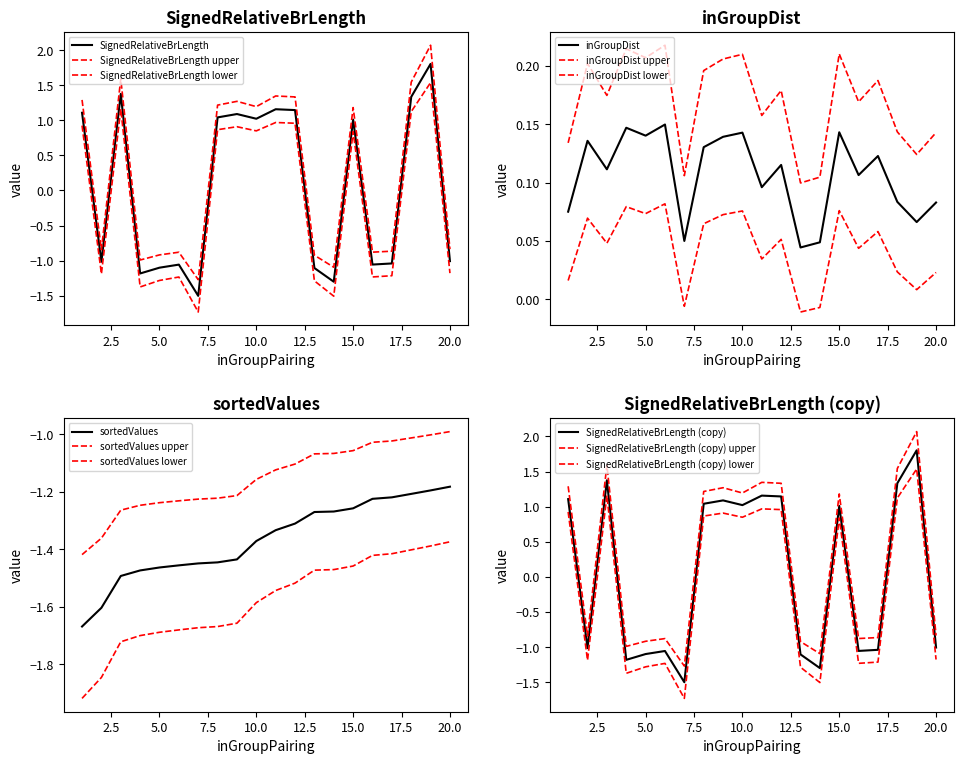

At how many categories does at least one series exceed -1?

20